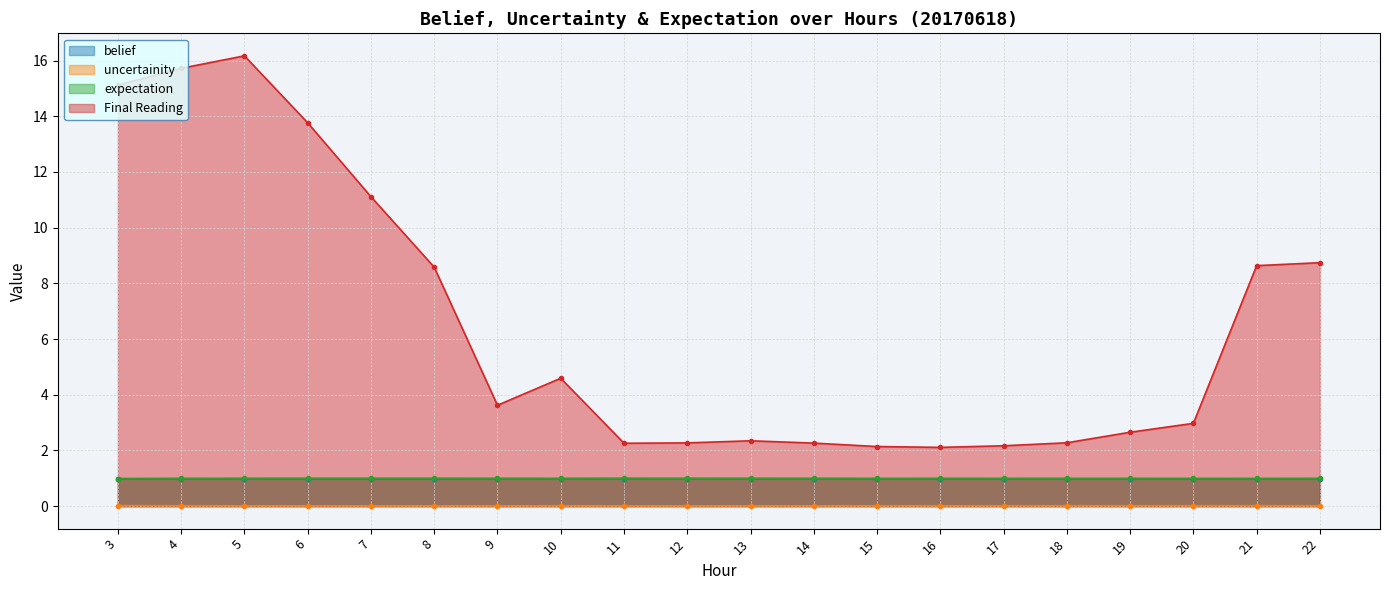

Which label corresponds to the largest value in the chart?

5